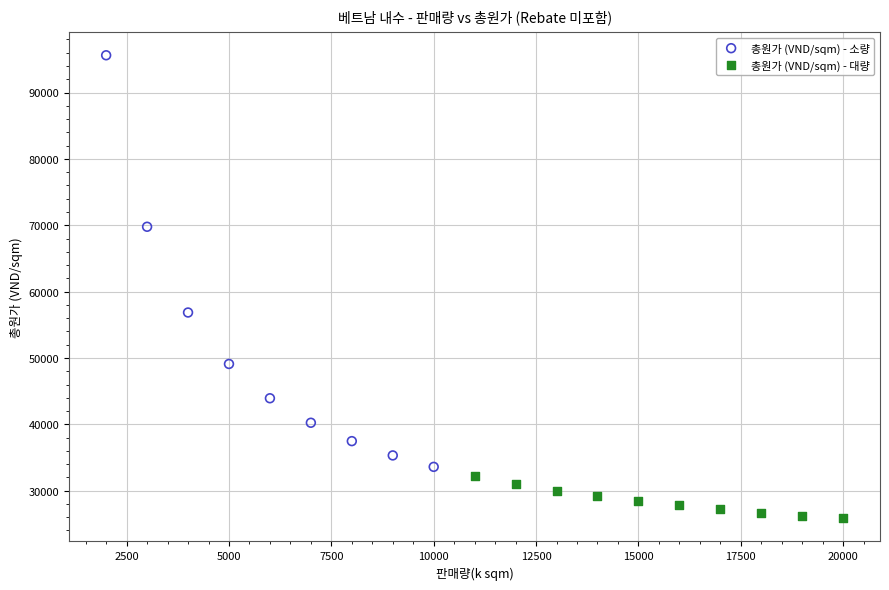

Which series contains the highest Y value?

총원가 (VND/sqm) - 소량